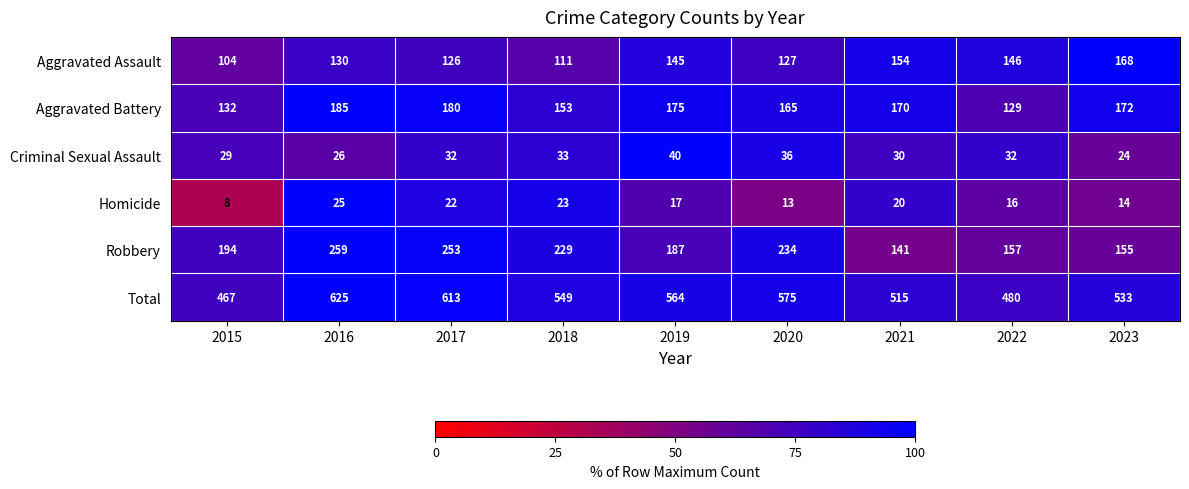

What is the difference between the maximum and minimum values in the Criminal Sexual Assault series?

16